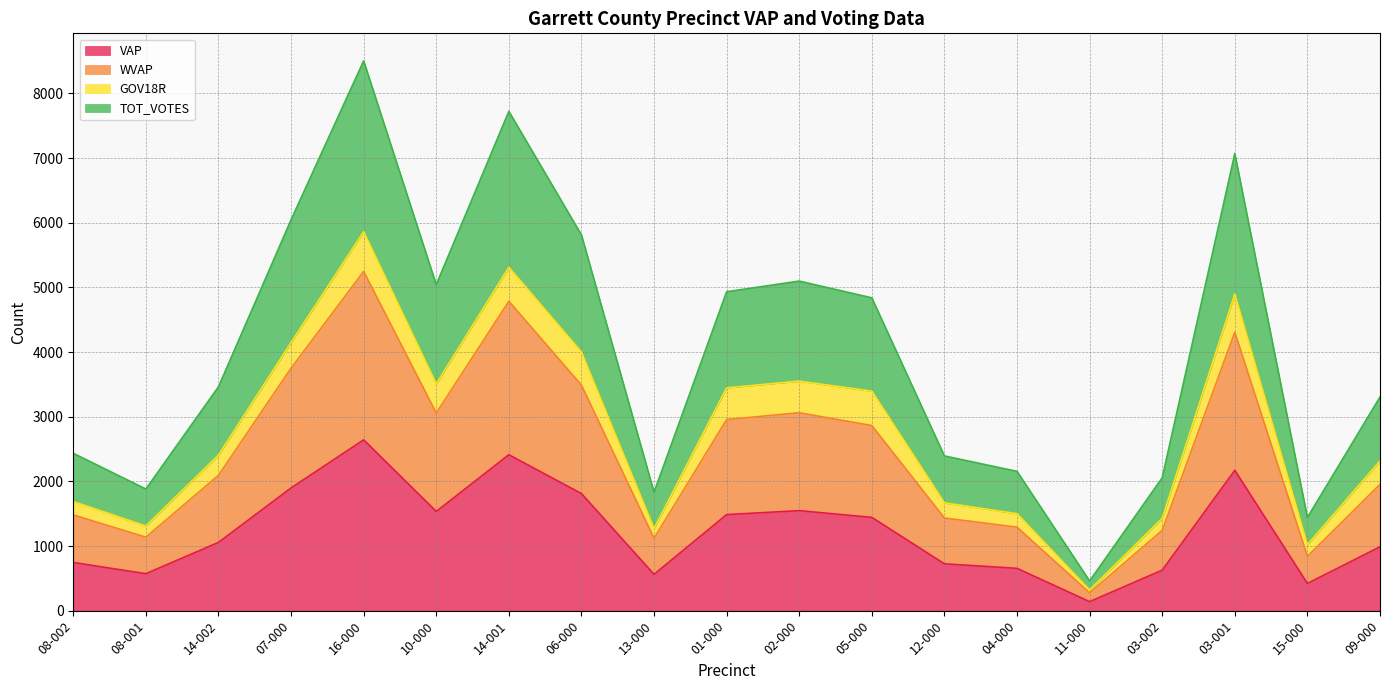

What position from the right is 03-002?

4